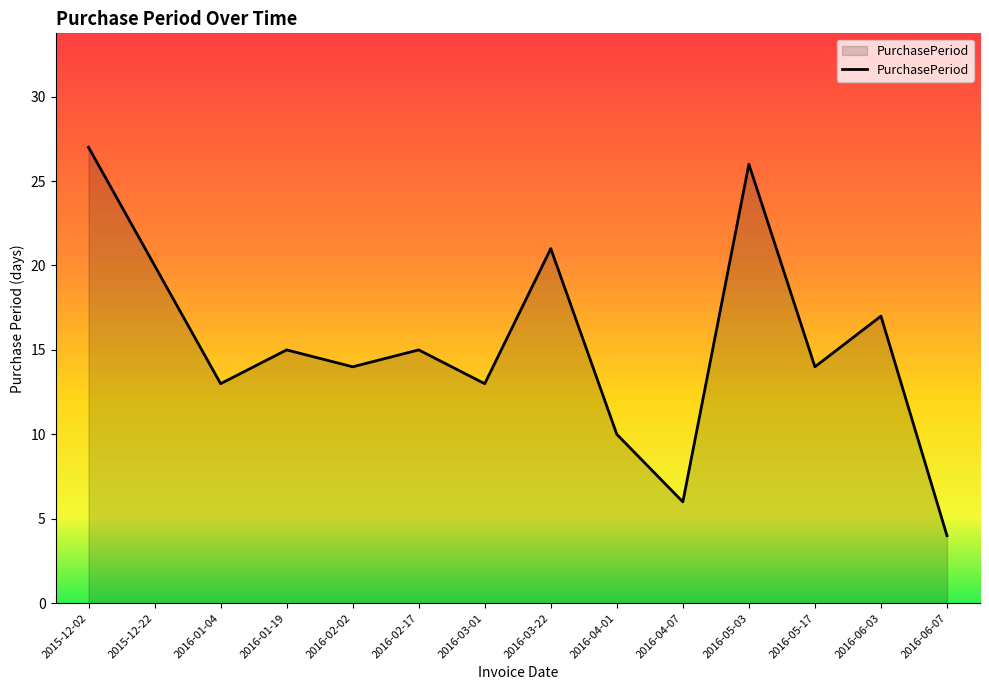

Reading left to right, extract all data points from this chart.

27	20	13	15	14	15	13	21	10	6	26	14	17	4